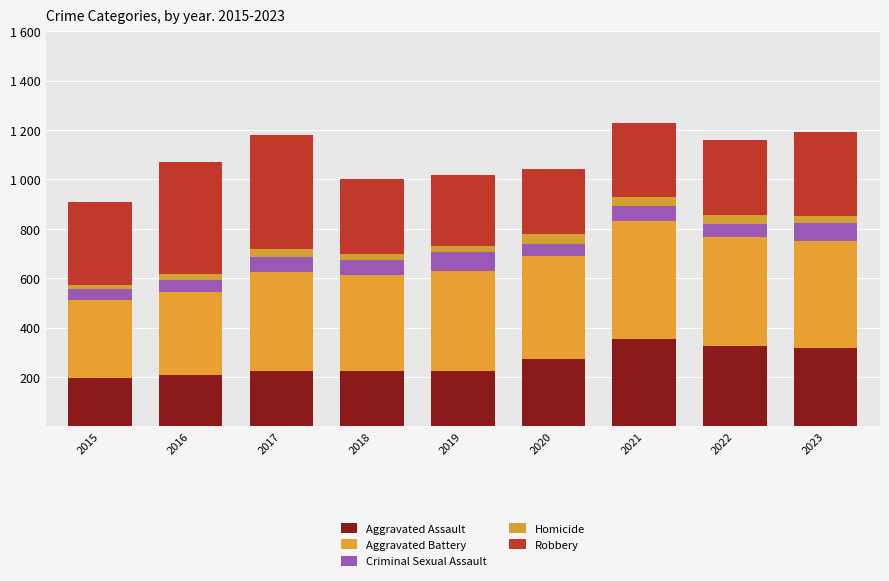

Are the bars horizontal?

No